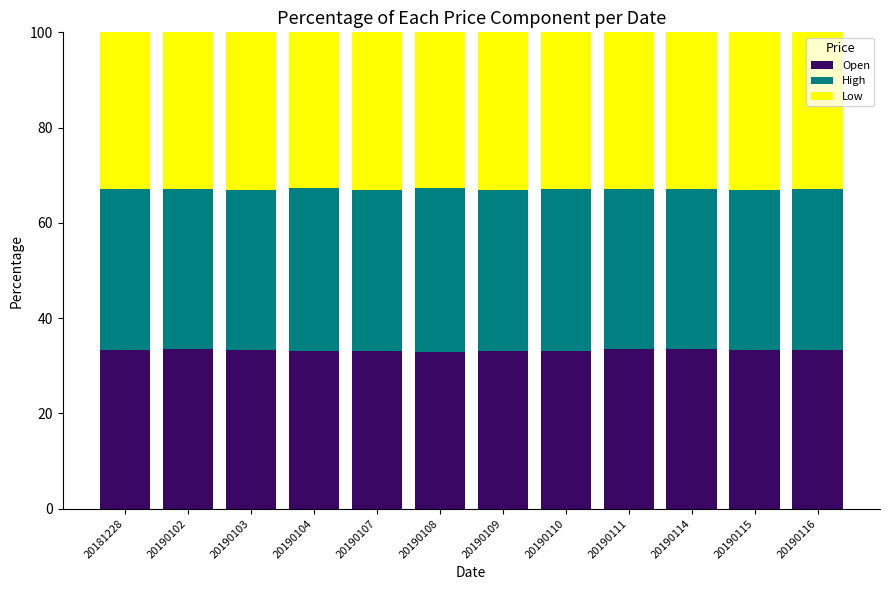

What is the lowest value of the Open series?

32.9